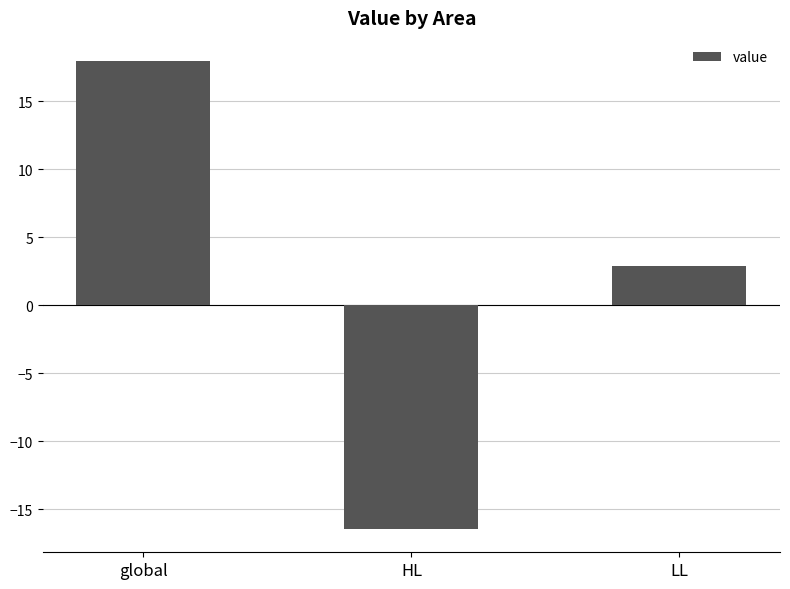

Reading left to right, list all the values displayed in this chart.

17.9	-16.4	2.9